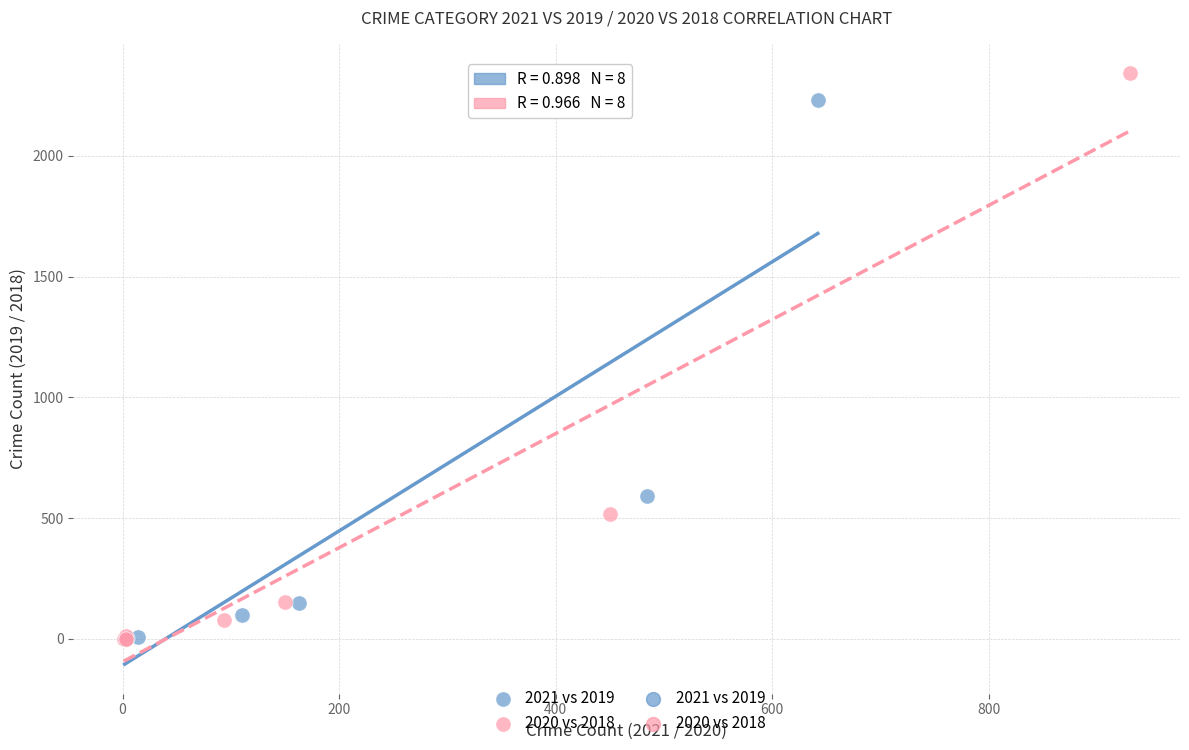

Which series has the largest Y range (max minus min)?

2020 vs 2018